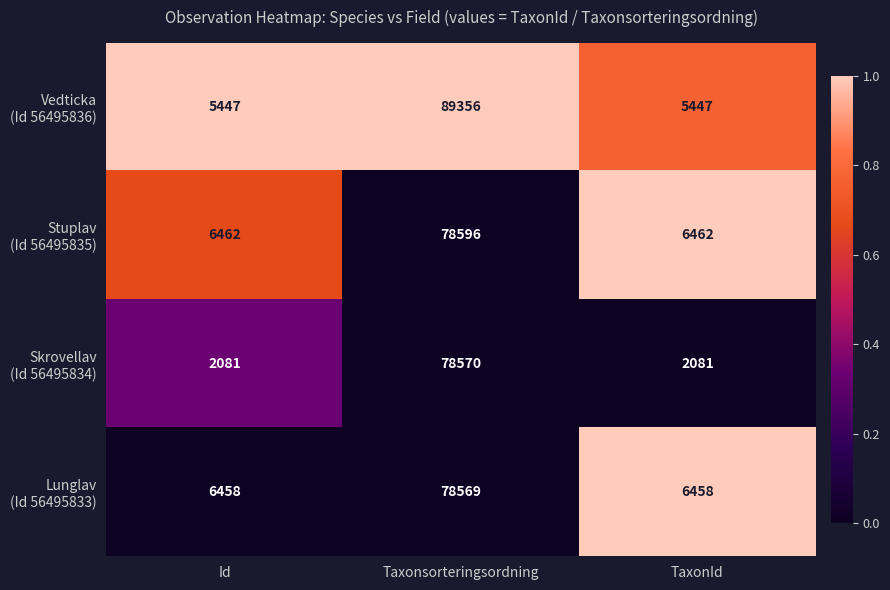

At which category is the sum across all series the highest?

Taxonsorteringsordning